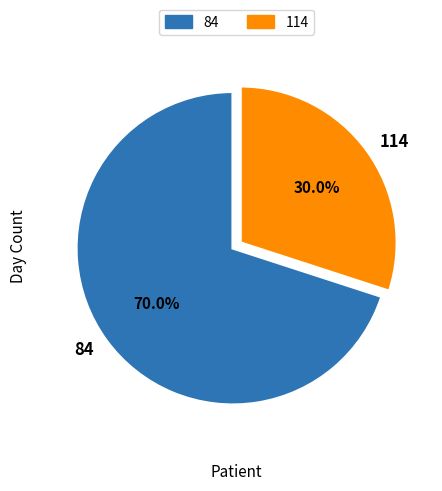

How much of the chart is everything except 84?

30.0%